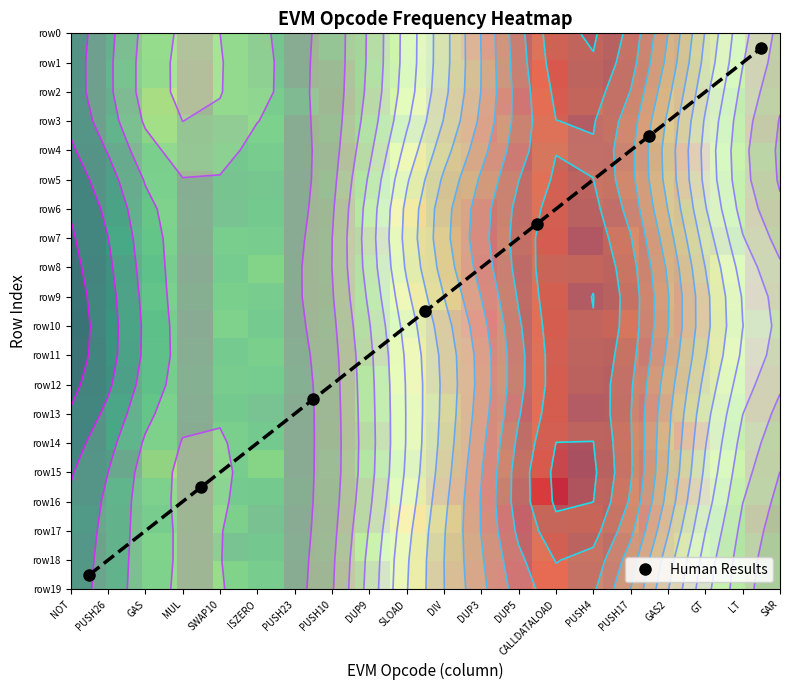

Reading left to right, list all the values displayed in this chart.

row0: 0	27	68	7	63	37	1	23	33	75	51	21	43	109	82	65	56	47	65	12
row1: 0	34	65	2	62	39	1	8	41	71	47	40	45	135	77	59	54	44	67	10
row2: 2	22	108	2	64	53	21	5	29	92	35	29	26	129	89	59	61	35	50	16
row3: 3	30	94	22	34	63	1	12	43	52	40	24	52	115	52	63	63	39	56	6
row4: 1	16	60	26	42	54	2	3	31	100	55	35	35	99	54	53	48	15	67	22
row5: 1	18	61	3	37	40	0	12	46	73	46	53	52	118	74	67	56	28	58	13
row6: 4	24	69	9	35	45	0	5	55	110	53	30	52	119	66	53	56	43	59	7
row7: 2	32	63	6	56	51	0	7	26	84	69	27	57	126	42	82	52	49	41	14
row8: 1	20	53	0	49	79	1	8	40	75	70	23	45	98	90	74	54	40	79	15
row9: 3	21	61	6	60	52	0	6	45	101	77	25	49	121	50	63	60	29	74	11
row10: 2	25	52	0	69	47	0	7	36	73	34	12	44	125	80	98	53	28	70	28
row11: 1	22	54	3	48	59	4	3	26	96	36	22	42	120	75	67	38	43	77	16
row12: 1	17	54	8	52	49	7	5	52	99	36	27	47	125	70	59	53	40	71	9
row13: 4	27	63	4	46	35	2	4	52	85	55	26	35	125	53	56	35	53	59	7
row14: 0	31	66	2	59	45	0	5	30	85	48	26	51	119	75	72	58	16	55	20
row15: 3	12	108	0	55	85	0	10	49	66	39	24	60	134	66	65	47	45	72	14
row16: 3	32	64	0	47	46	5	7	25	85	27	25	47	179	81	76	47	22	58	19
row17: 11	29	54	2	62	32	0	3	26	121	68	30	30	93	95	68	30	45	47	4
row18: 5	29	72	0	33	44	3	9	68	93	51	39	35	117	71	51	35	61	46	17
row19: 8	28	68	2	73	55	1	2	30	95	35	32	27	133	64	46	27	23	61	22